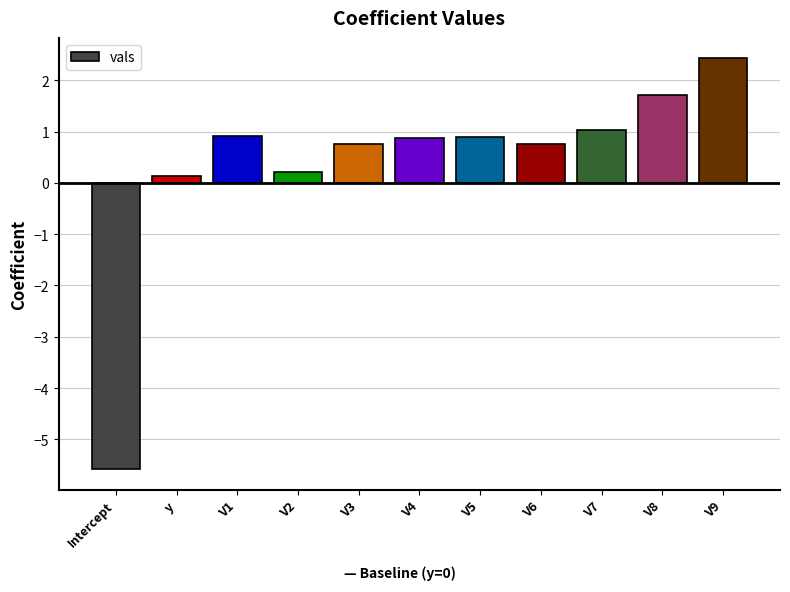

True or false: the data shows 0.4 at V8.

False